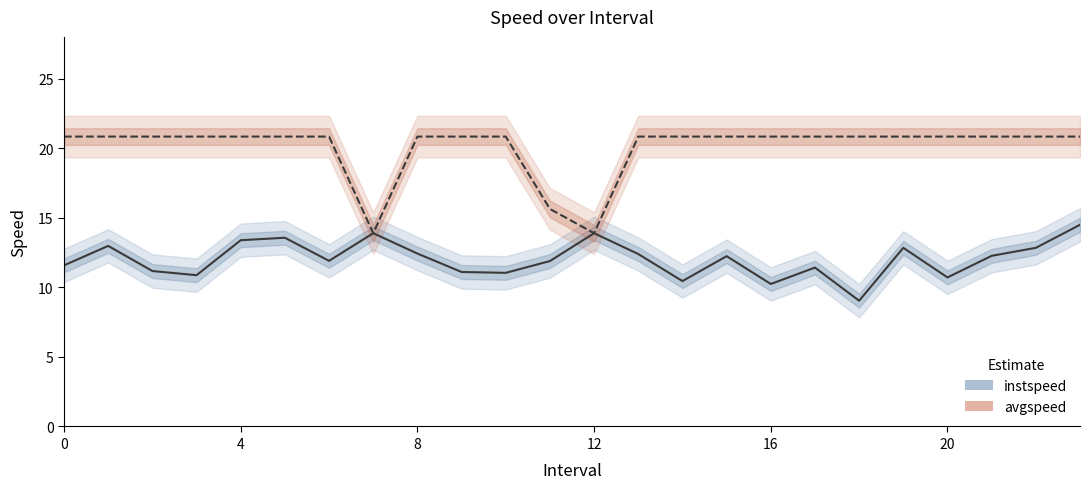

Is it true that avgspeed equals 33.6 at 0?

False